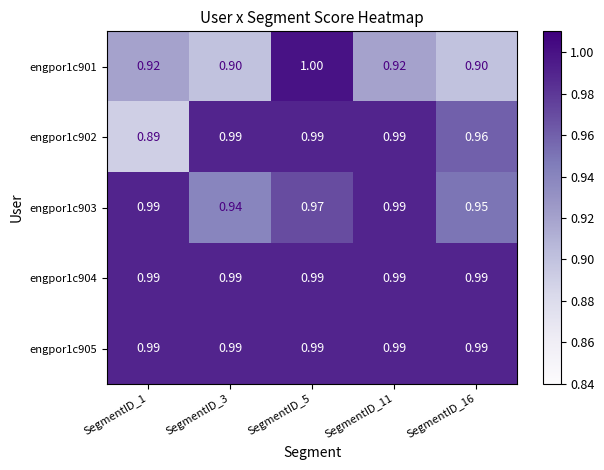

Which series changed the most between SegmentID_1 and SegmentID_11?

engpor1c902